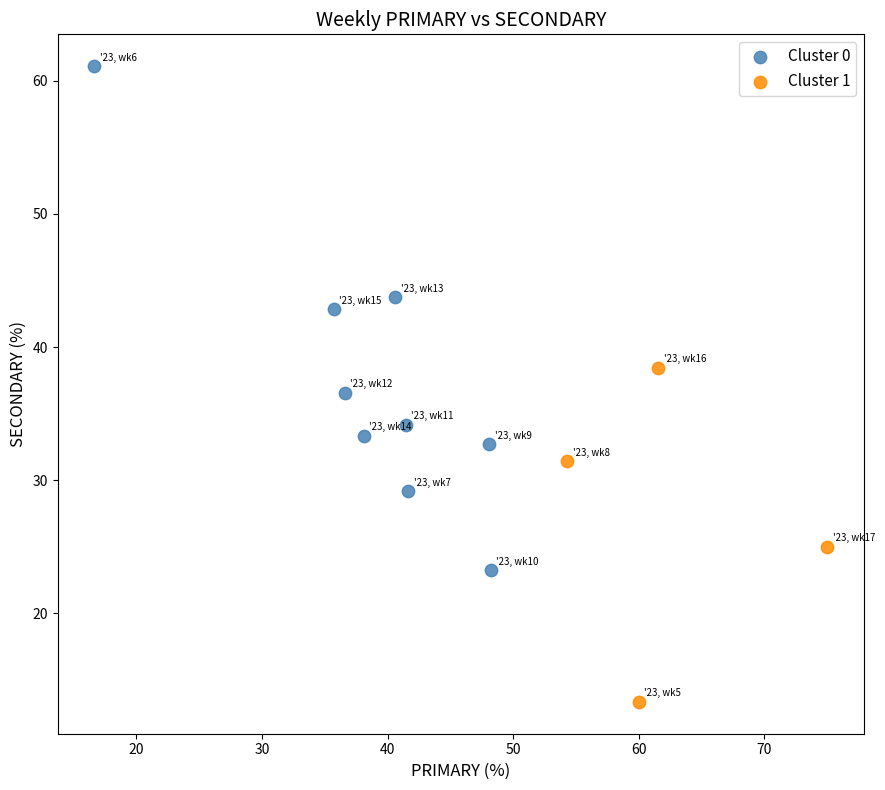

Which series contains the highest Y value?

Cluster 0